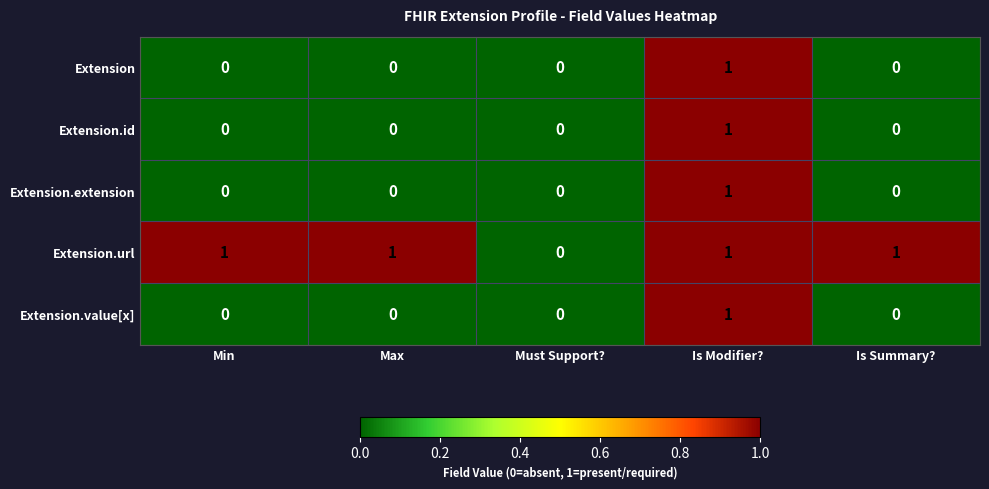

Count the Extension values in the range 0 to 1.

5